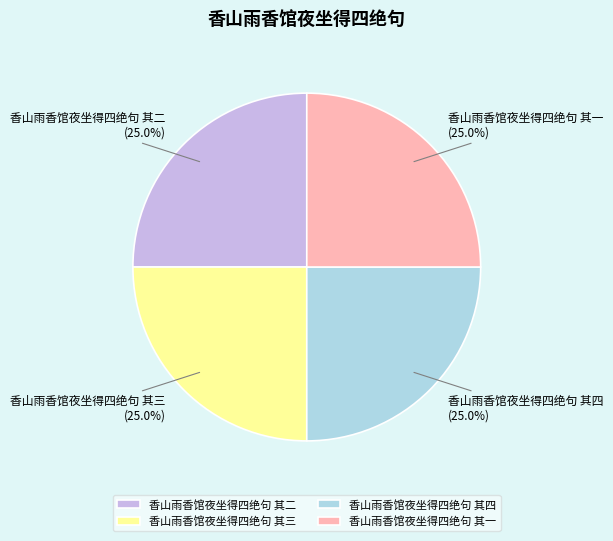

Is it true that 香山雨香馆夜坐得四绝句 其四 is 34% of the pie?

False